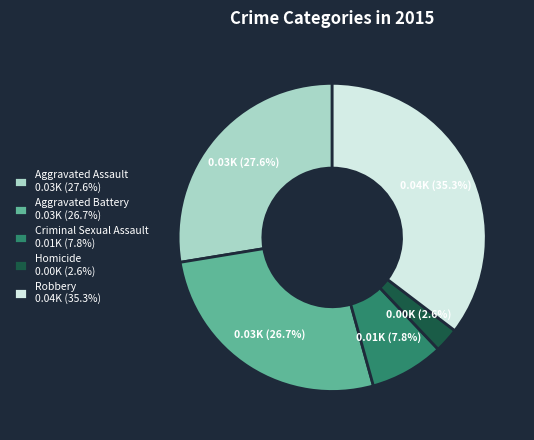

Between Robbery and Aggravated Battery, which is larger?

Robbery